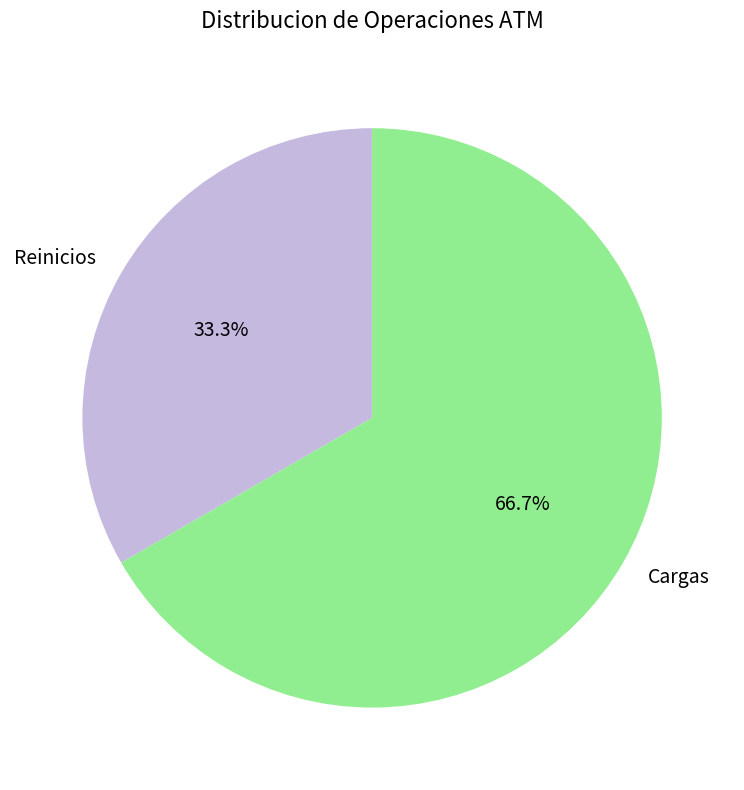

To the nearest percent, what is the average slice percentage?

50%